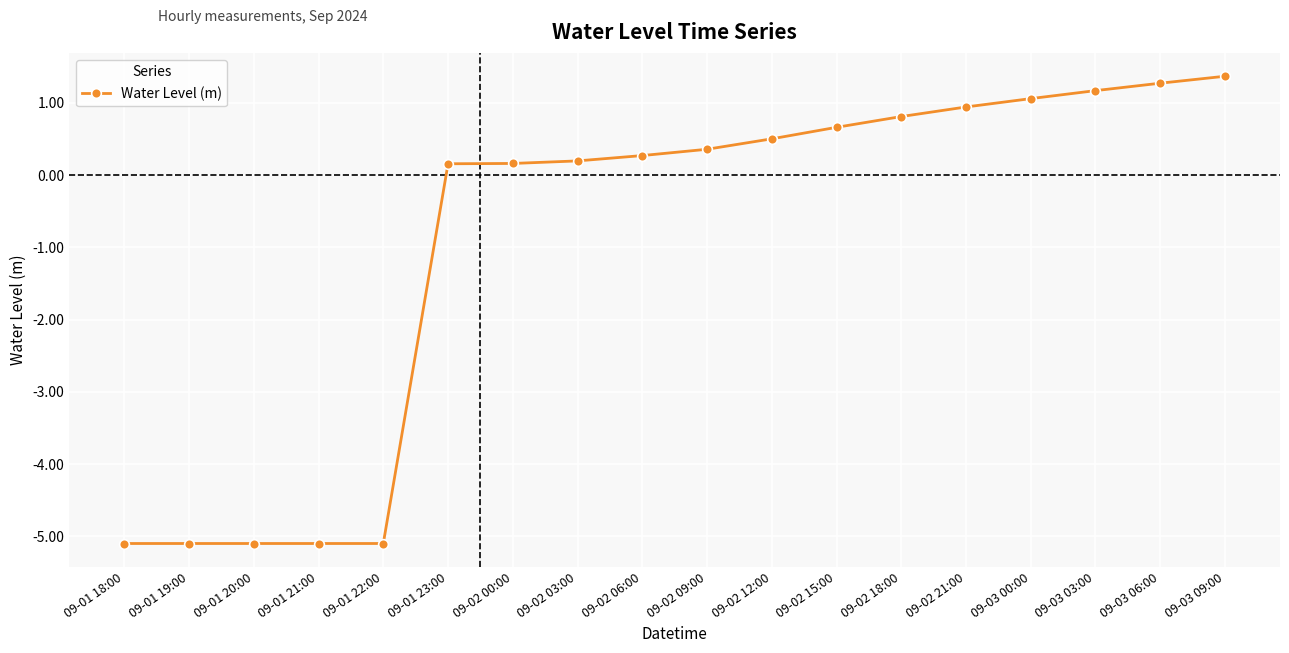

The value at 09-02 21:00 is 0.9. True or false?

True